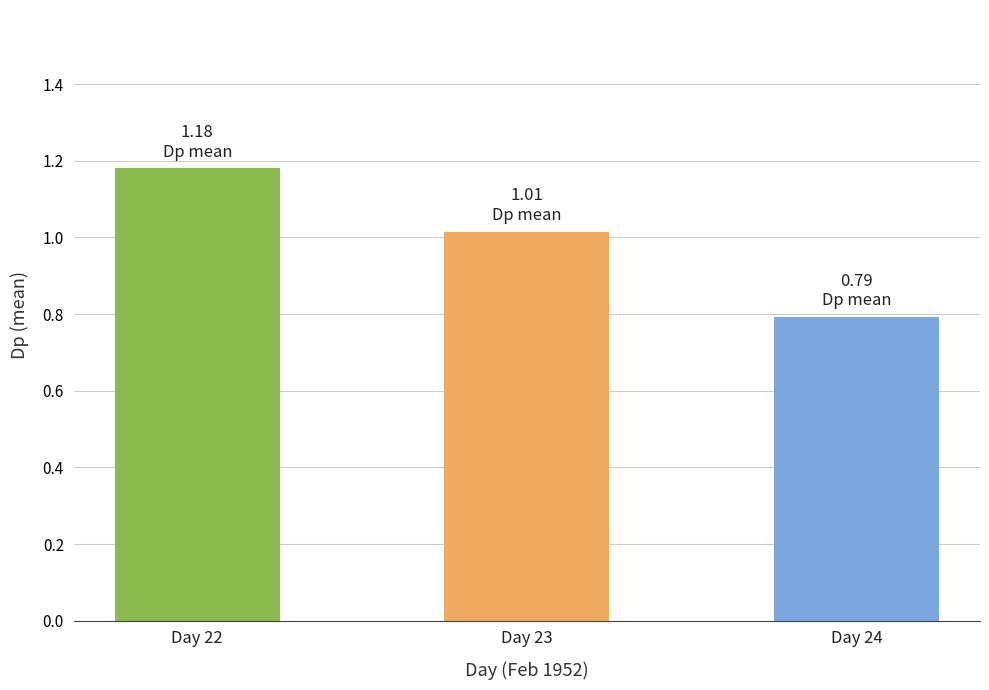

What is the average value?

1.0